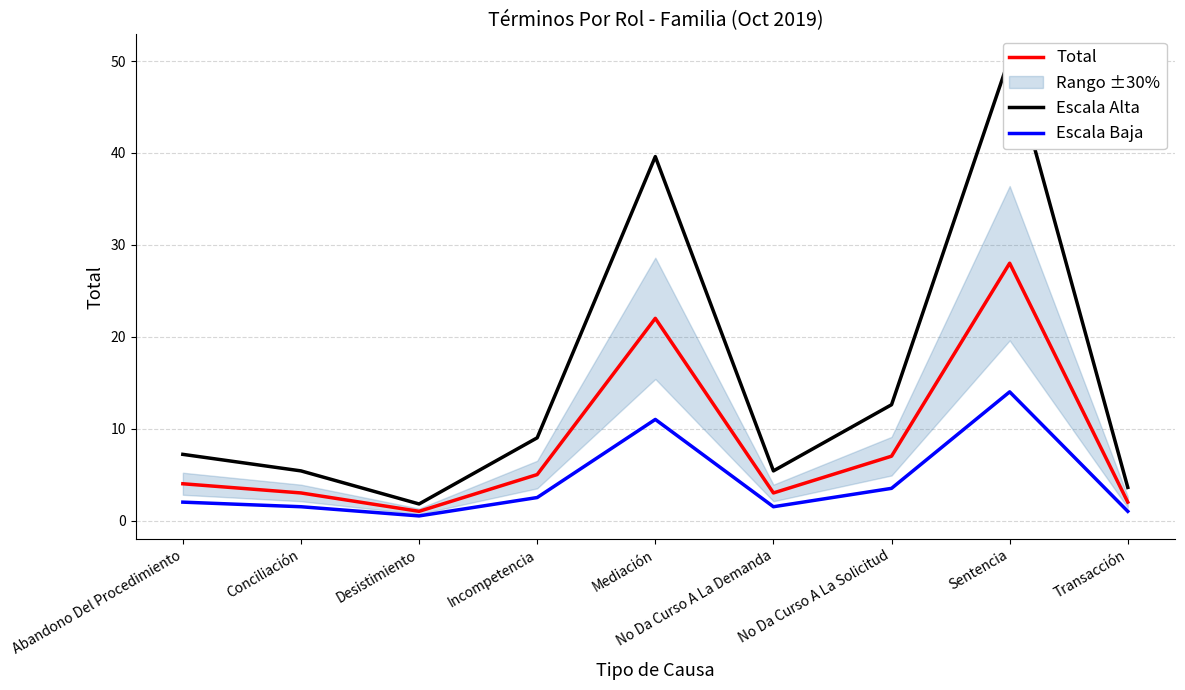

Reading left to right, transcribe all the data shown in this chart.

Total: Abandono Del Procedimiento=4.0	Conciliación=3.0	Desistimiento=1.0	Incompetencia=5.0	Mediación=22.0	No Da Curso A La Demanda=3.0	No Da Curso A La Solicitud=7.0	Sentencia=28.0	Transacción=2.0
Escala Alta: Abandono Del Procedimiento=7.2	Conciliación=5.4	Desistimiento=1.8	Incompetencia=9.0	Mediación=39.6	No Da Curso A La Demanda=5.4	No Da Curso A La Solicitud=12.6	Sentencia=50.4	Transacción=3.6
Escala Baja: Abandono Del Procedimiento=2.0	Conciliación=1.5	Desistimiento=0.5	Incompetencia=2.5	Mediación=11.0	No Da Curso A La Demanda=1.5	No Da Curso A La Solicitud=3.5	Sentencia=14.0	Transacción=1.0